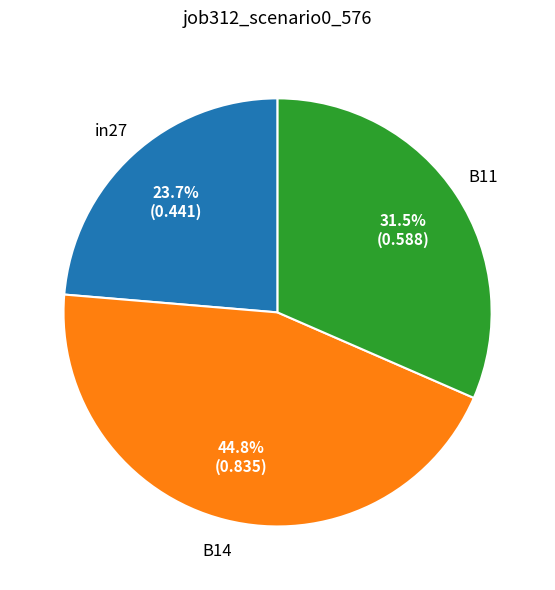

Does any single category account for the majority?

No